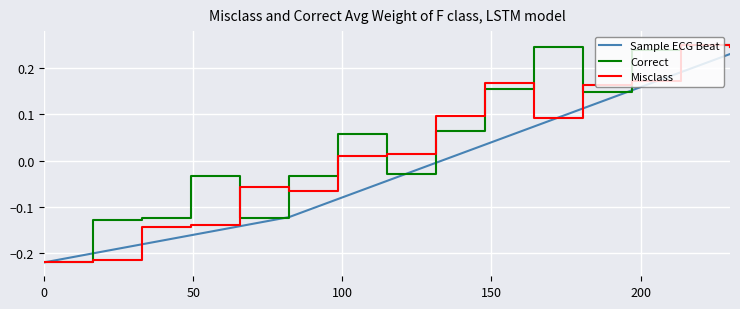

Which series has the largest total across all categories?

Correct